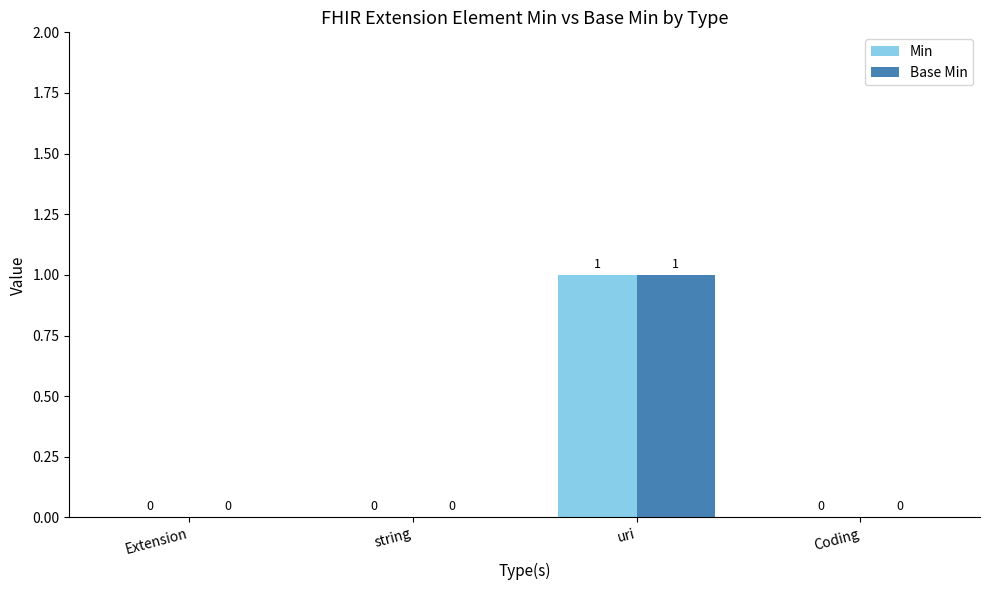

Are the bars horizontal?

No